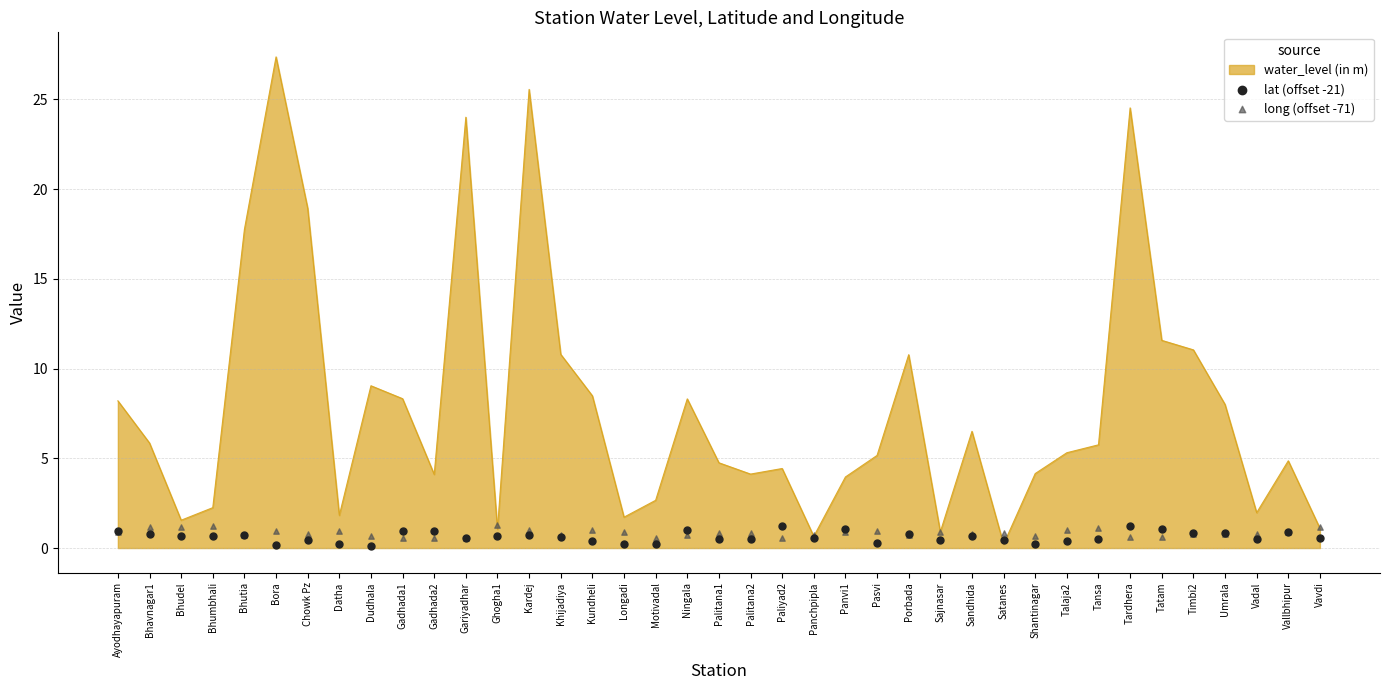

Is it true that water_level (in m) equals 6.5 at Palitana2?

False